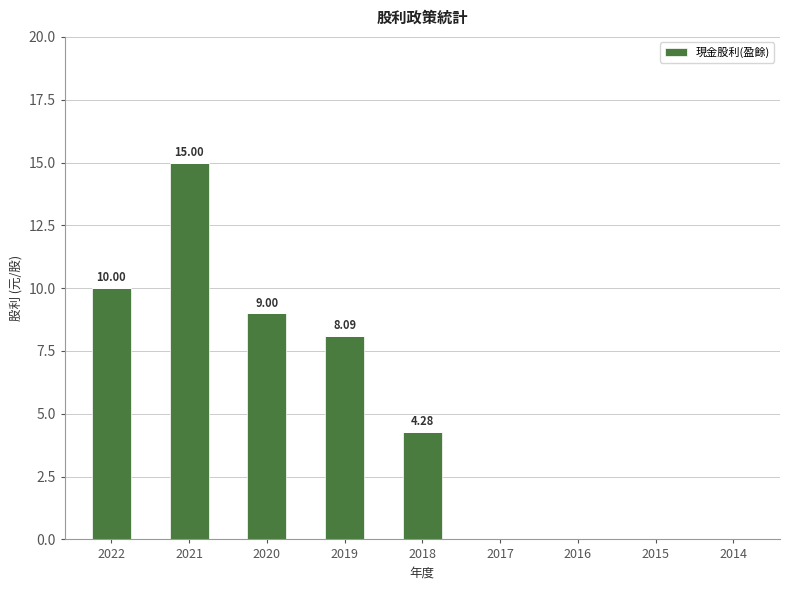

What is the sum of all values?

46.4